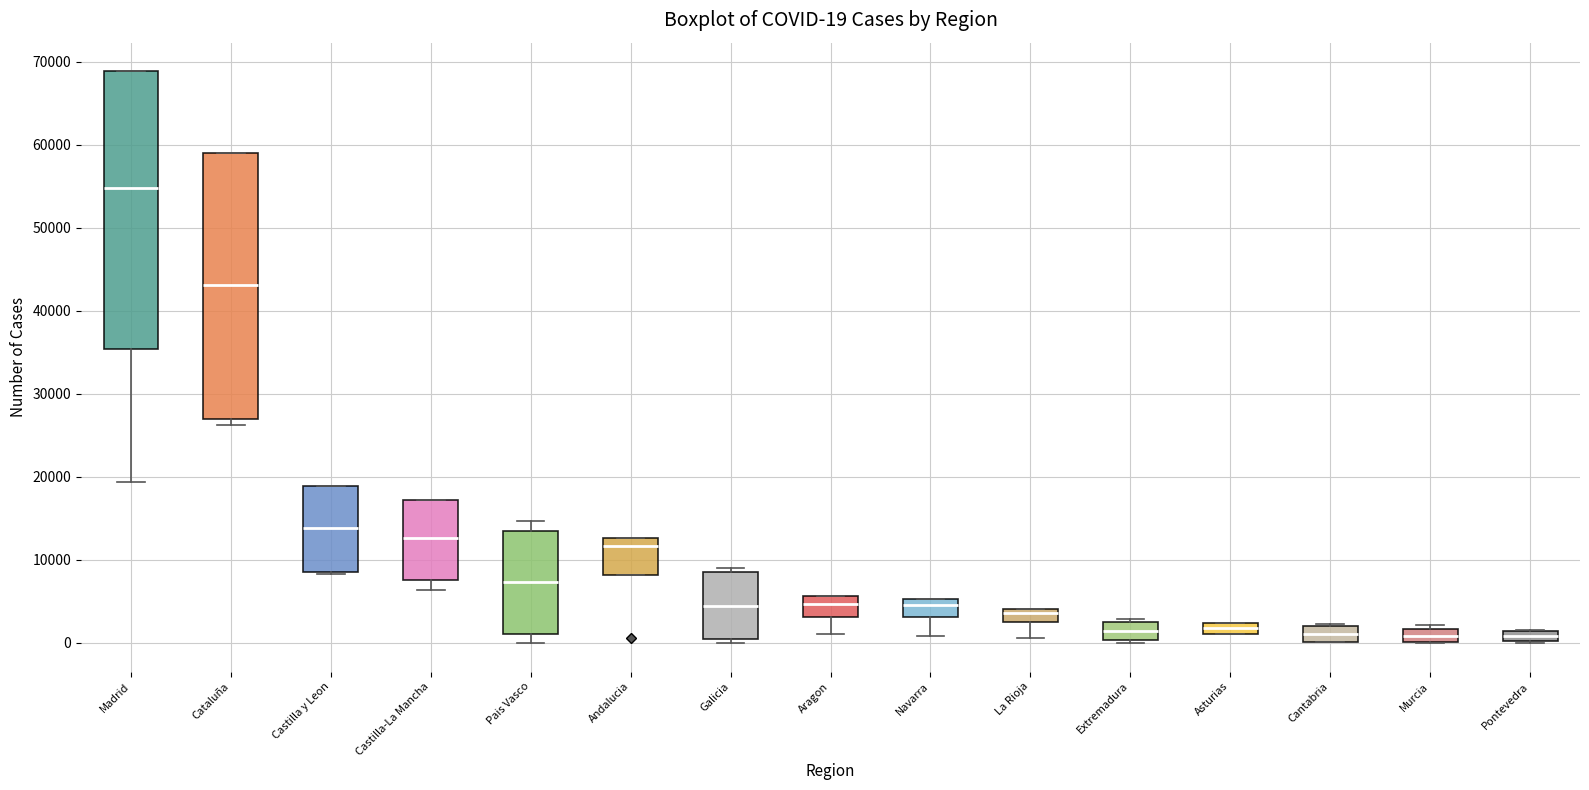

Which box is the tallest, from its lower edge to its upper edge?

Madrid